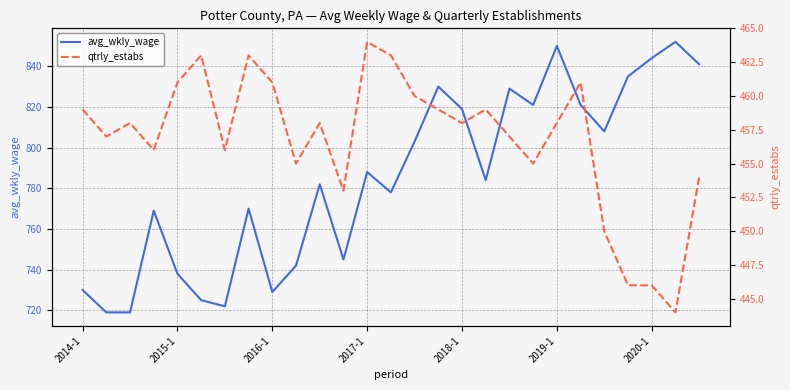

Which has a higher value, 15 or 26?

26